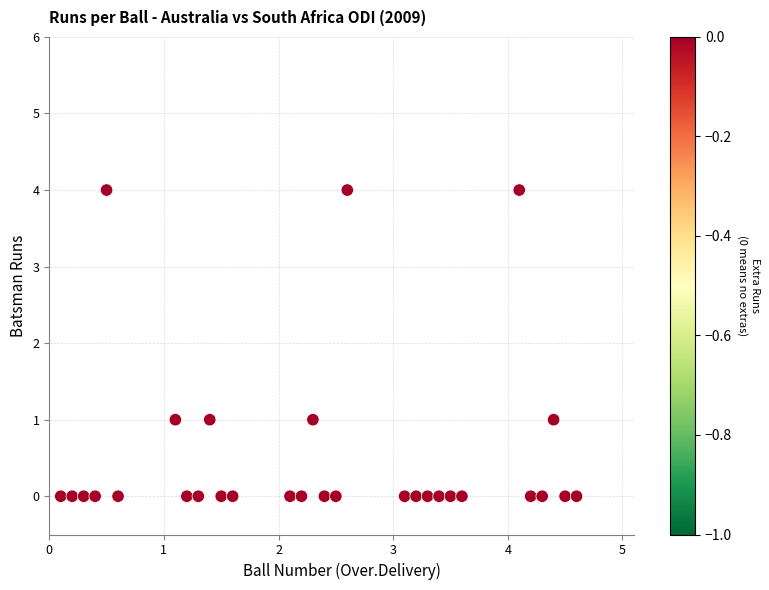

What is the range of Y values (max minus min)?

4